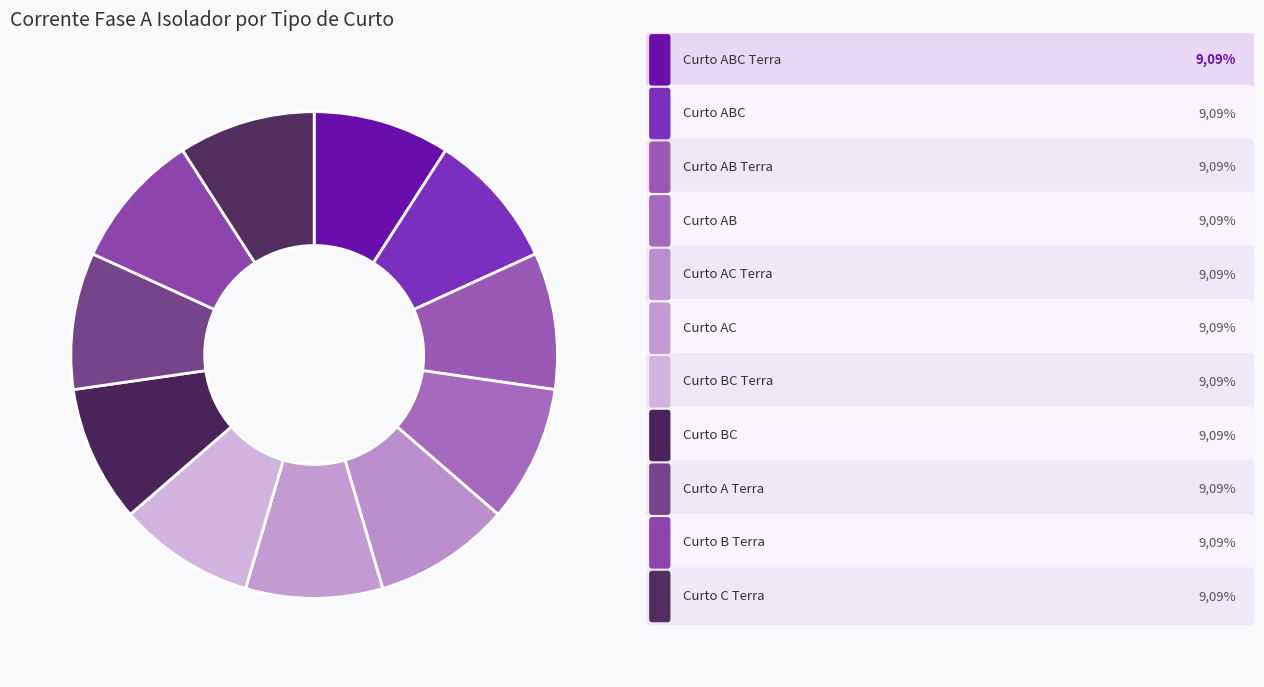

What is the largest slice in the pie chart?

Curto ABC Terra